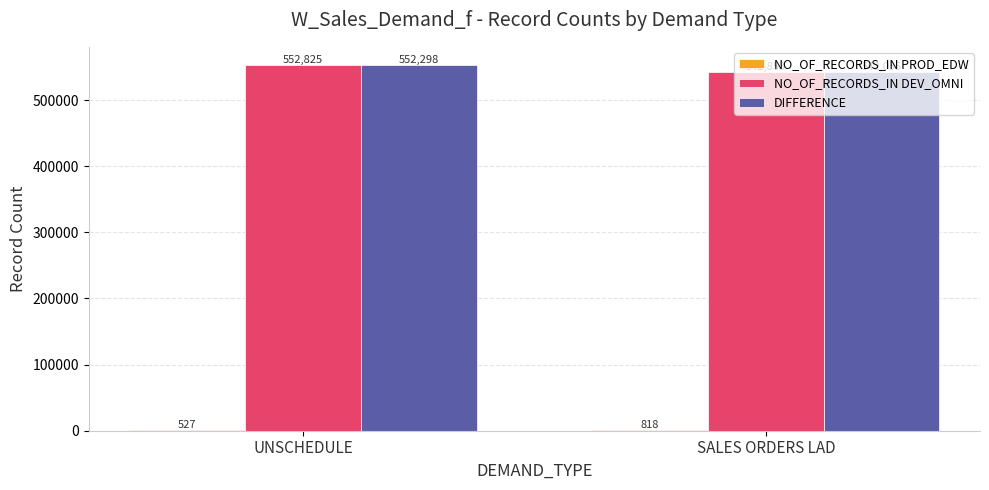

At which label does NO_OF_RECORDS_IN DEV_OMNI reach its peak?

UNSCHEDULE